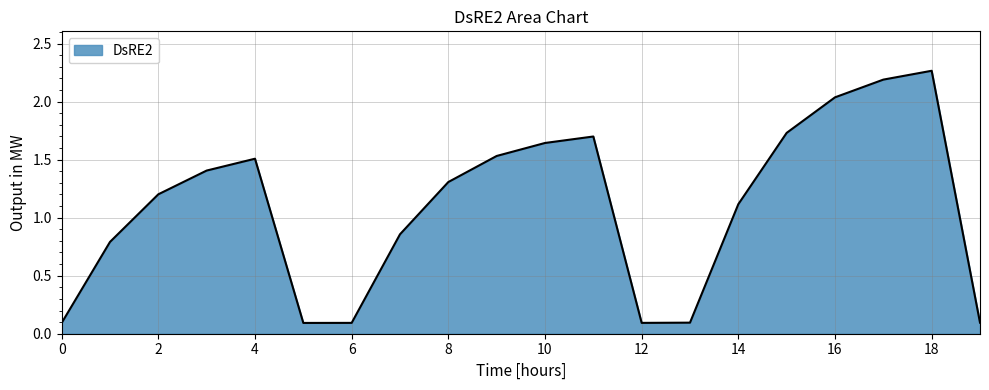

What is the difference between the maximum and minimum values?

2.2